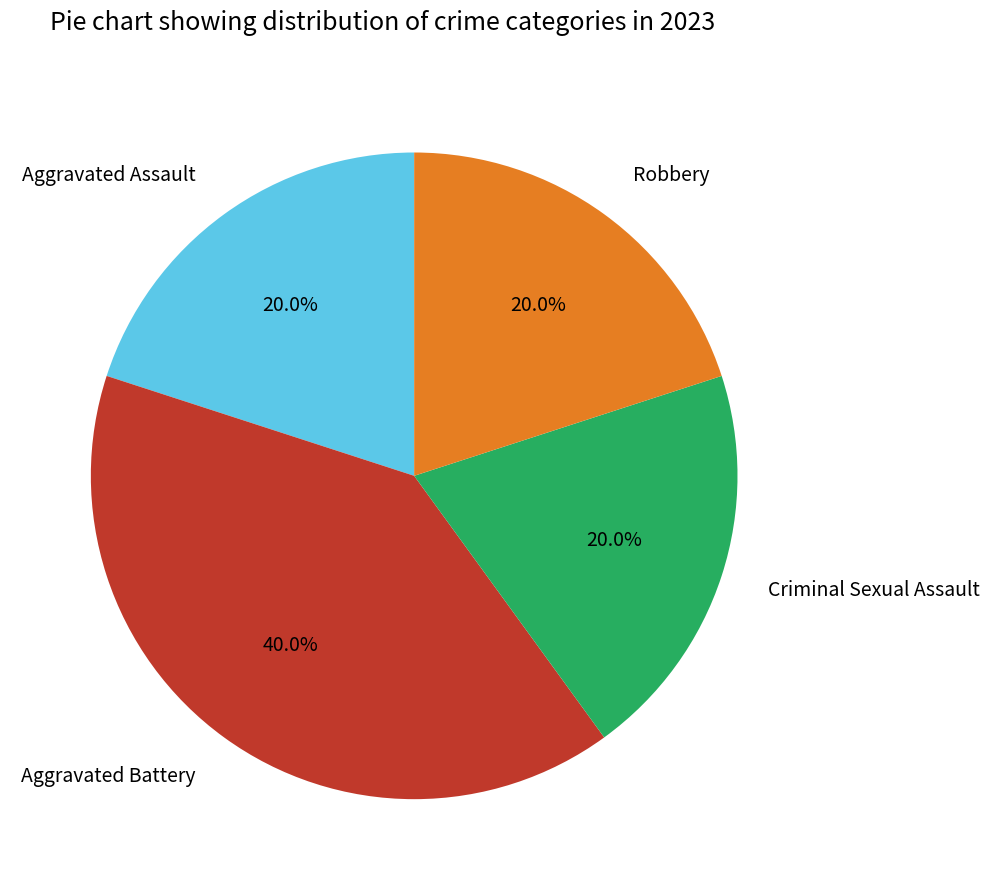

Which slice is the largest?

Aggravated Battery